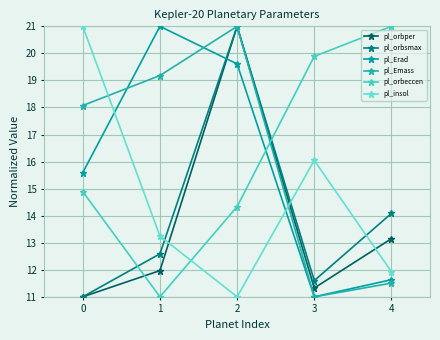

The value of pl_insol at 1 is 5.7. True or false?

False